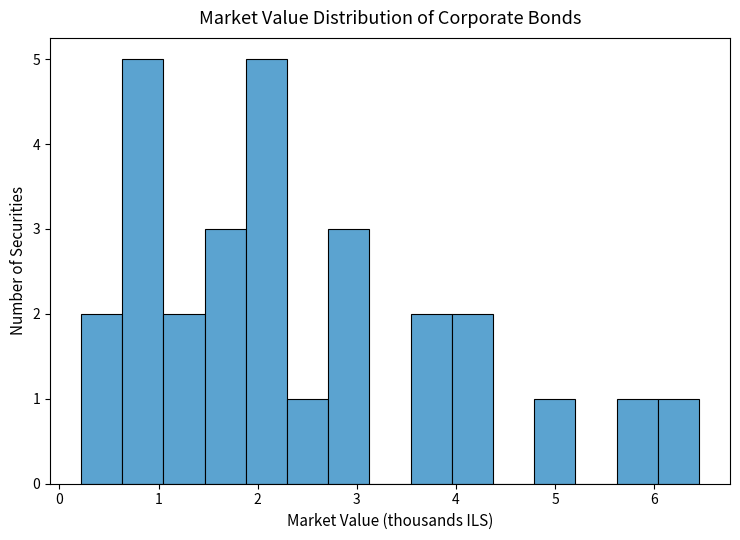

How tall is the bar that spans 1.9 to 2.3 on the x-axis? Neither the bar edges nor the heights are printed on the chart, so give them approximately, as read against the axes.

5